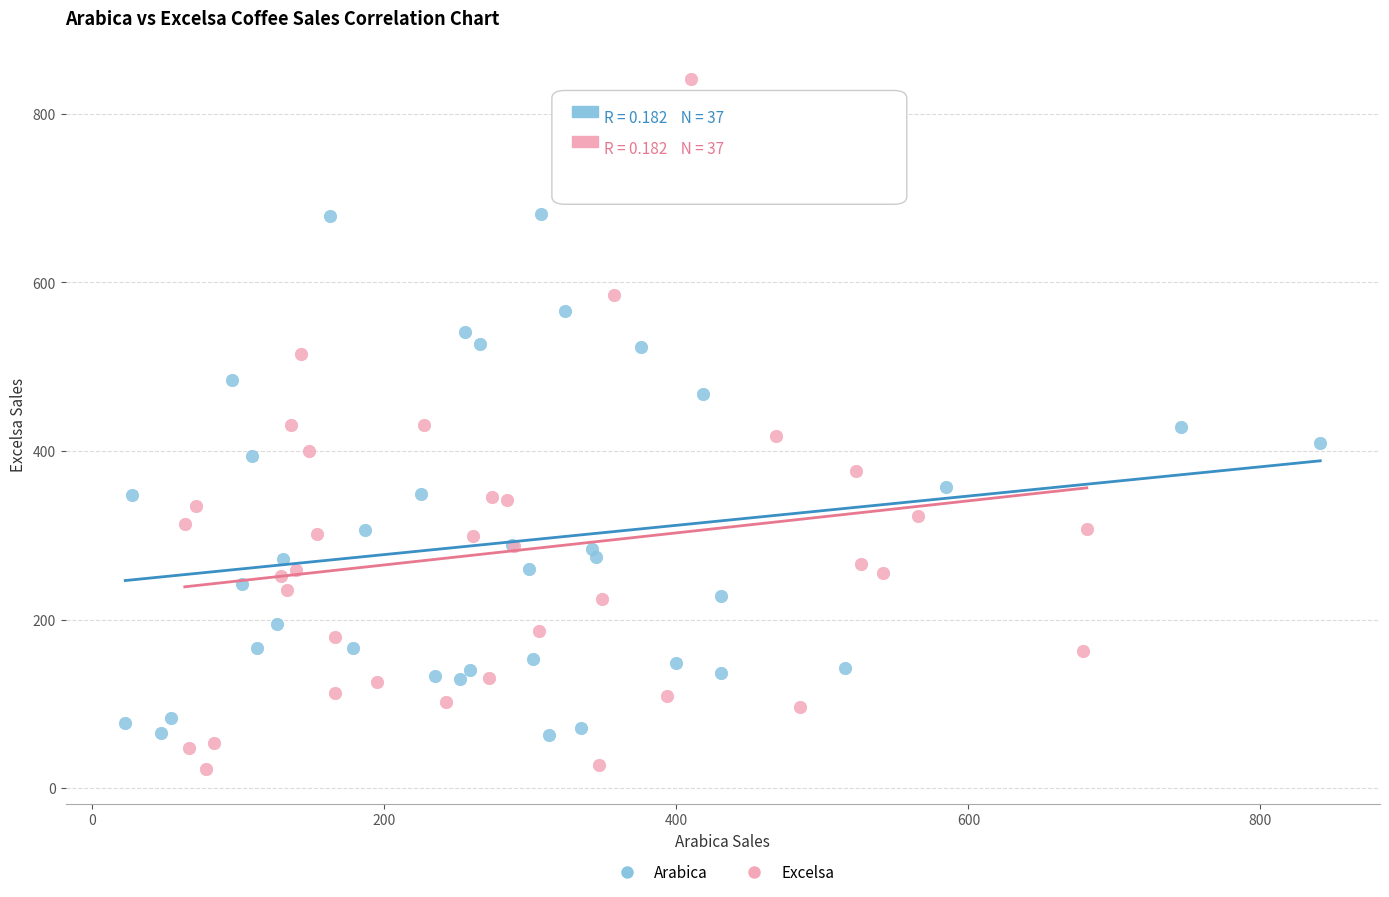

Which series reaches the minimum Y coordinate?

Excelsa